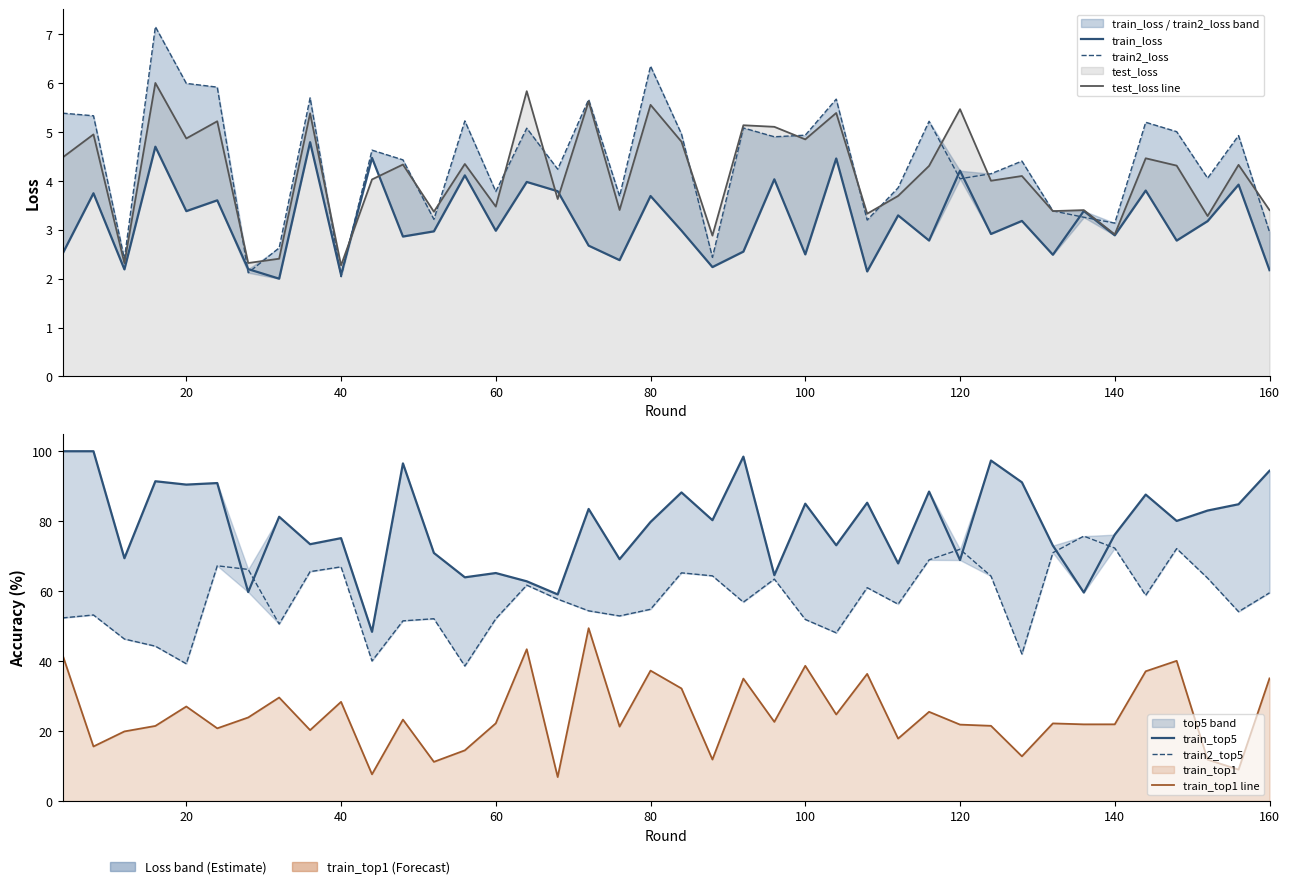

True or false: test_loss line has more than 1 interior local peaks.

True